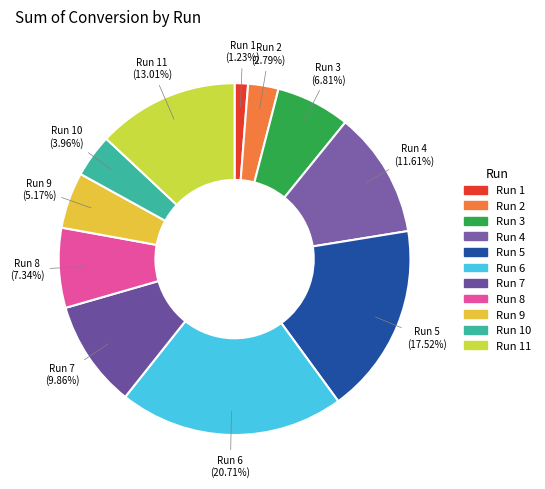

Do Run 8 (7.34%) and Run 6 (20.71%) together represent more than half of the pie?

No